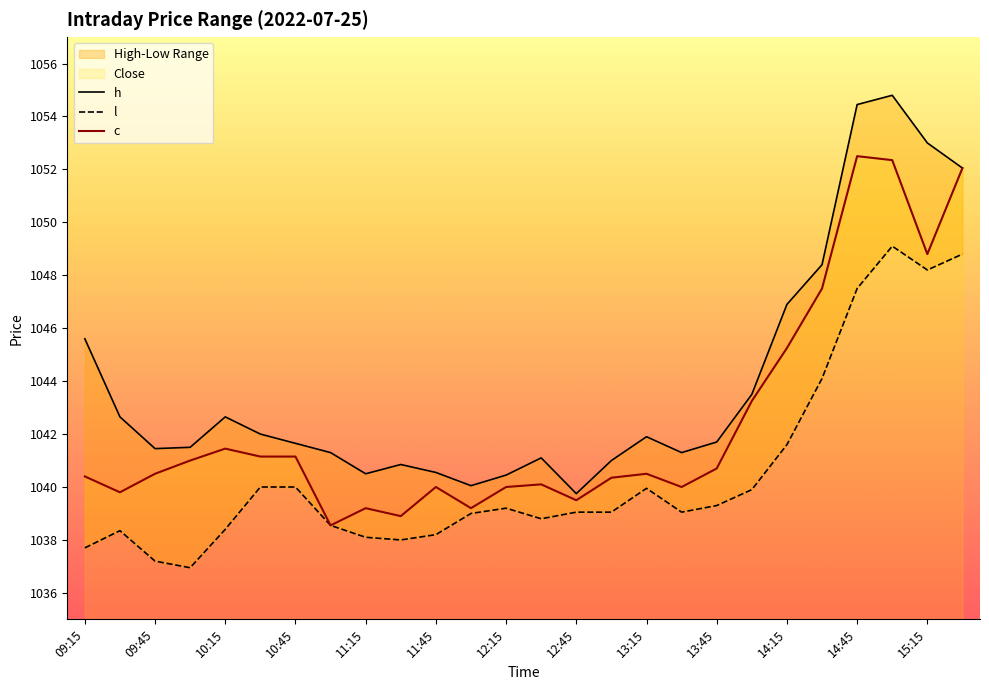

How many interior local valleys does the l series have?

5